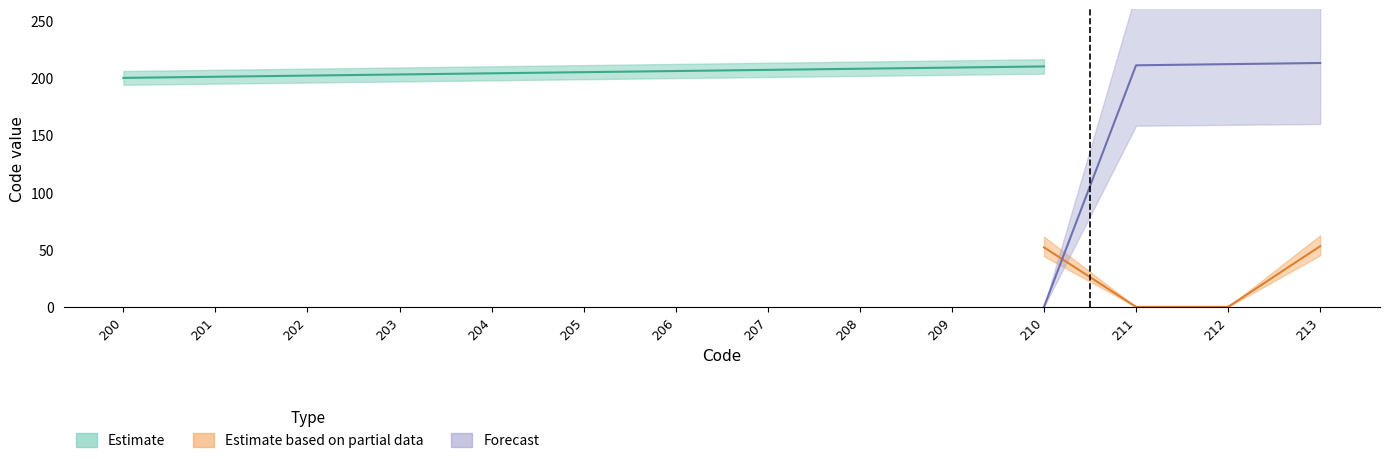

What value does the Forecast series have at 213, to the nearest 5?

215